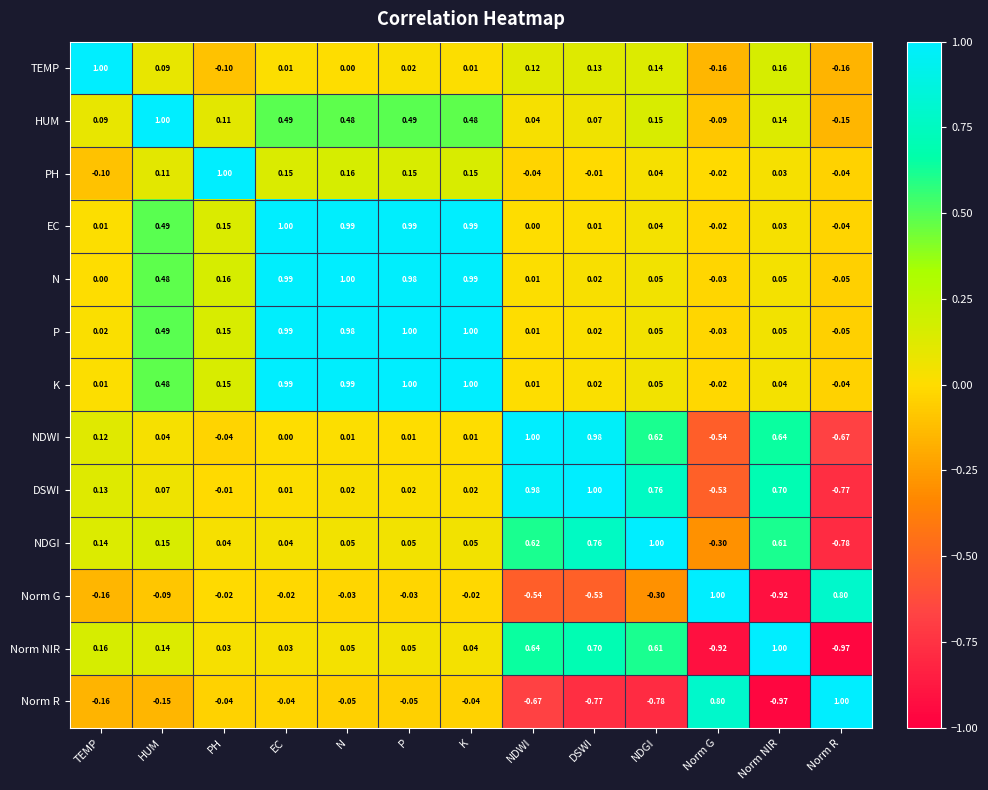

Which category has the lowest value in the Norm G series?

Norm NIR